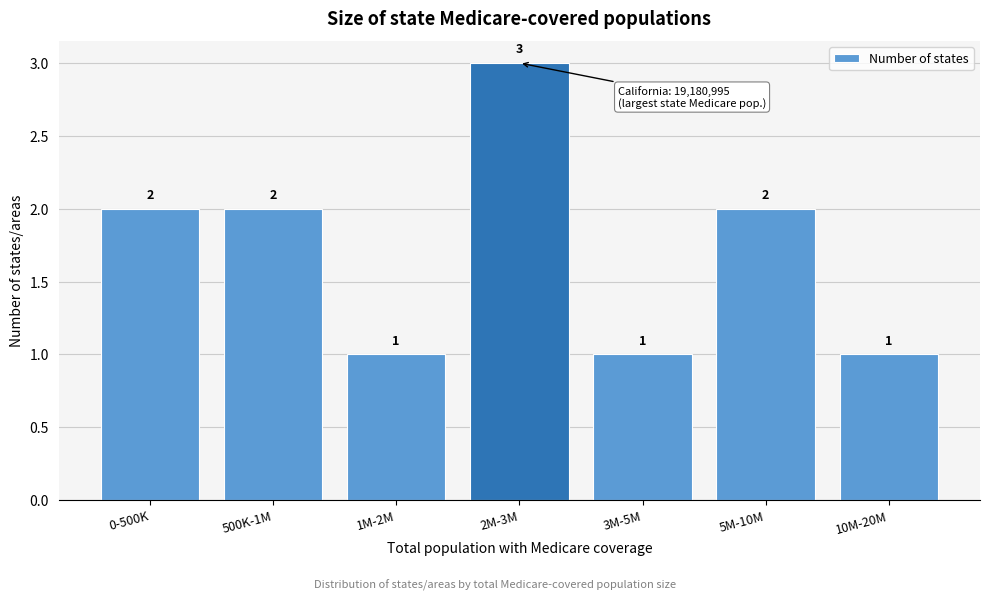

Reading right to left, extract all data points from this chart.

10M-20M=1	5M-10M=2	3M-5M=1	2M-3M=3	1M-2M=1	500K-1M=2	0-500K=2